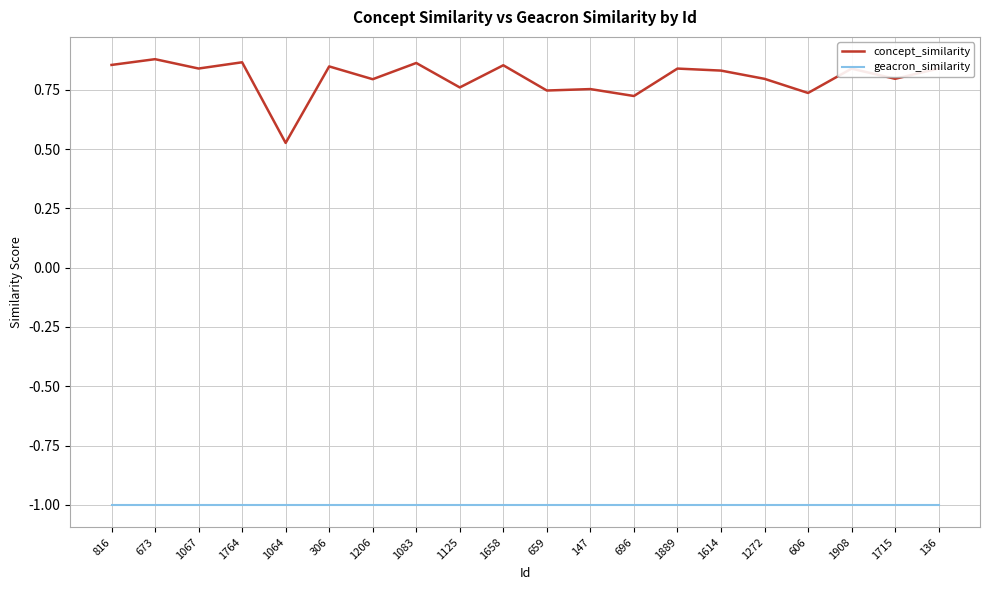

At how many categories does at least one series exceed 0?

20